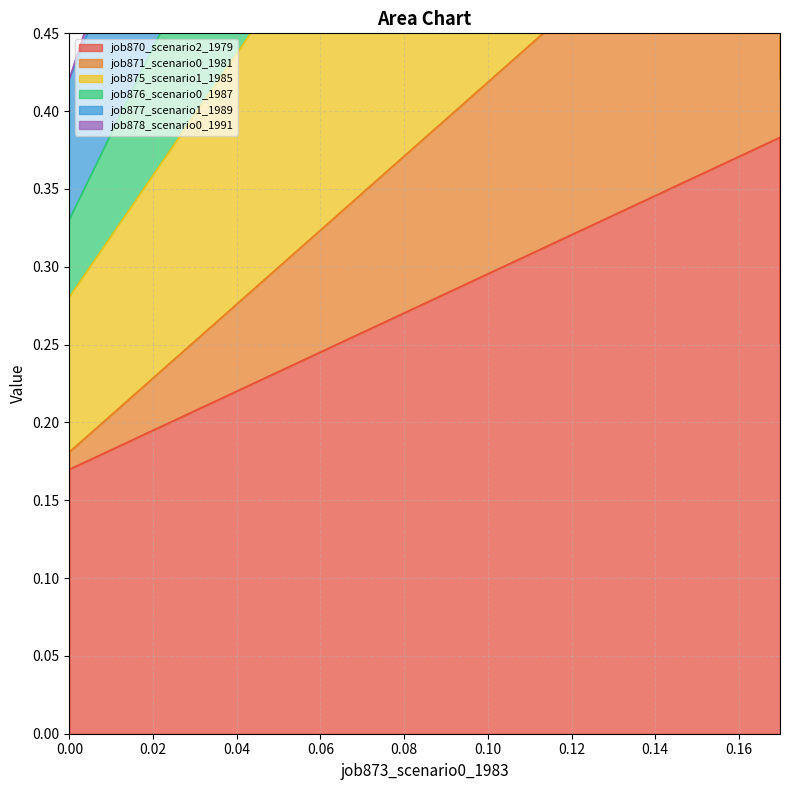

What is the value of the job871_scenario0_1981 point at the 3rd from the left?

1.3